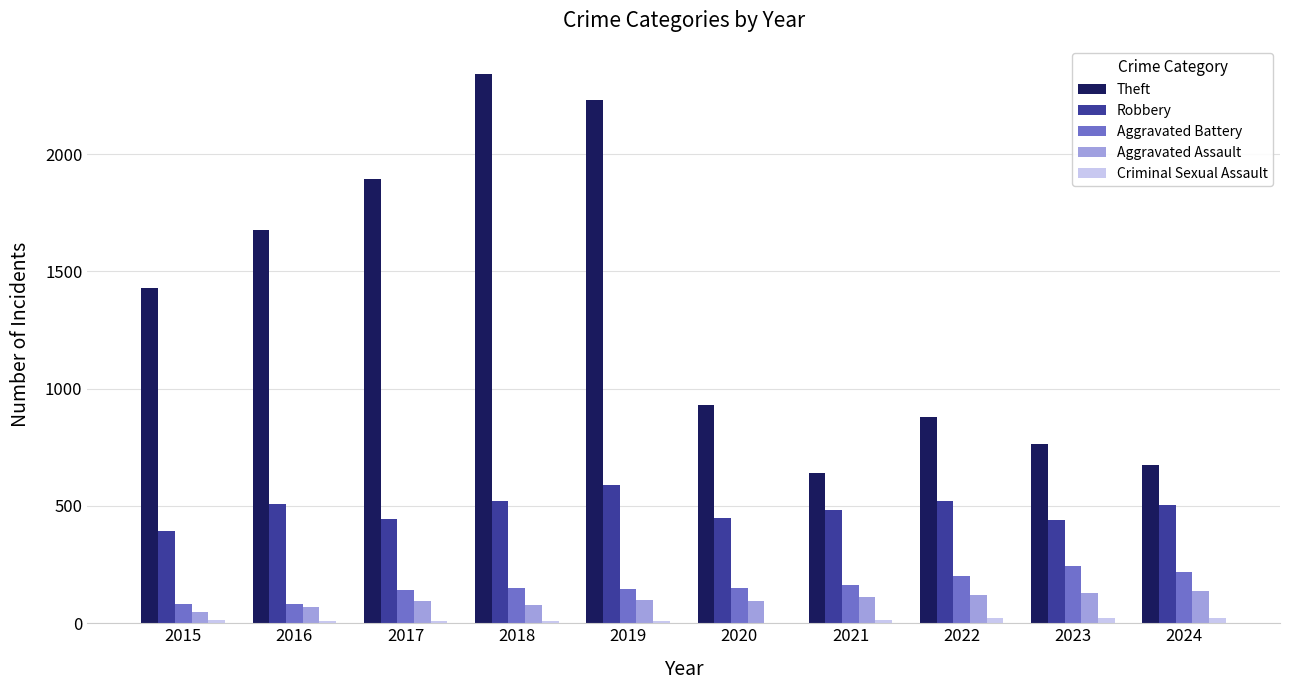

What is the total value across all series at 2015?

1964